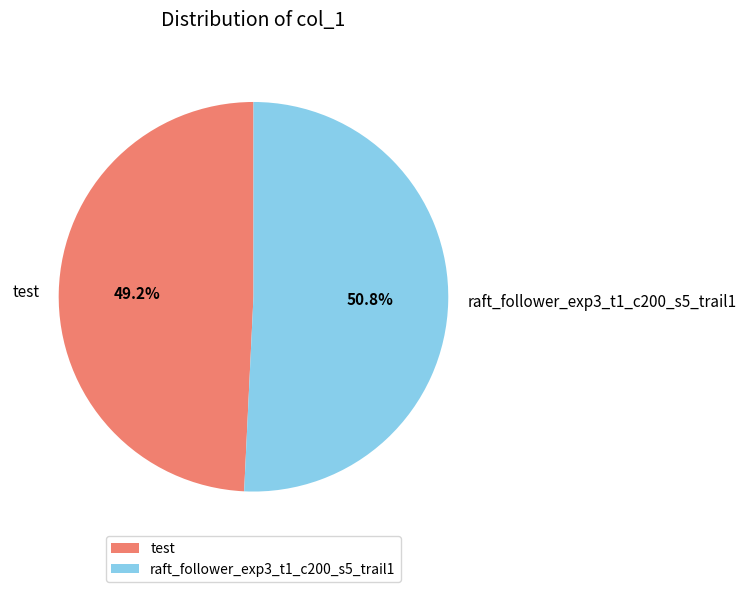

How much of the chart is everything except test?

50.8%